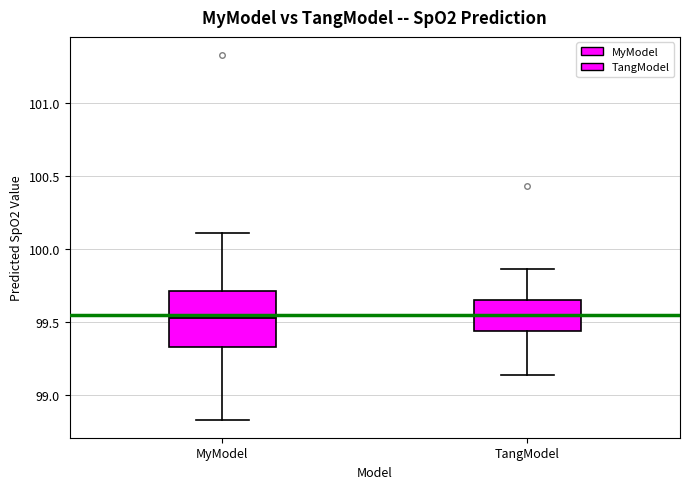

Comparing the boxes themselves (not the whiskers), which one is the tallest?

MyModel